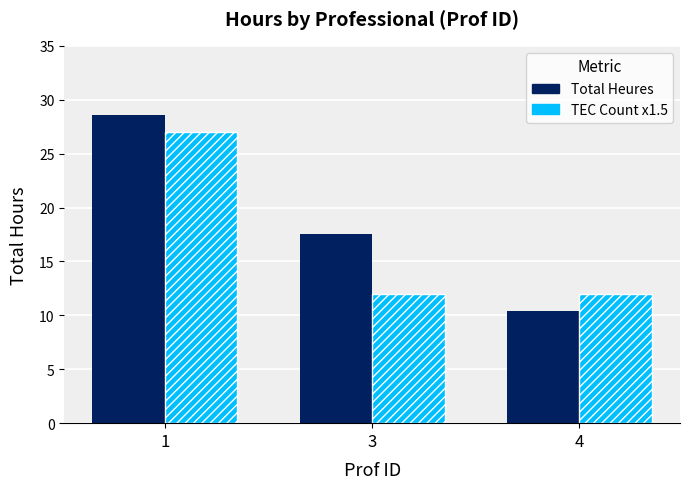

Is it true that TEC Count x1.5 equals 4.4 at 3?

False